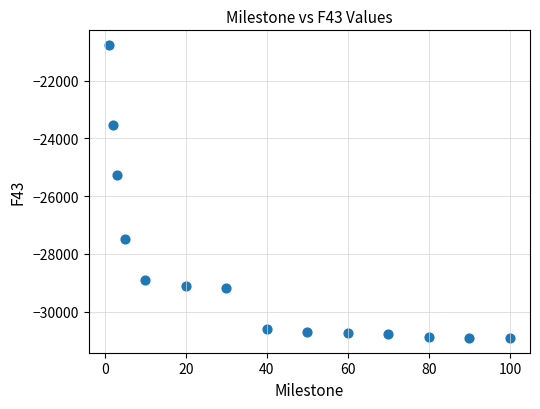

What is the range of Y values (max minus min)?

10159.7